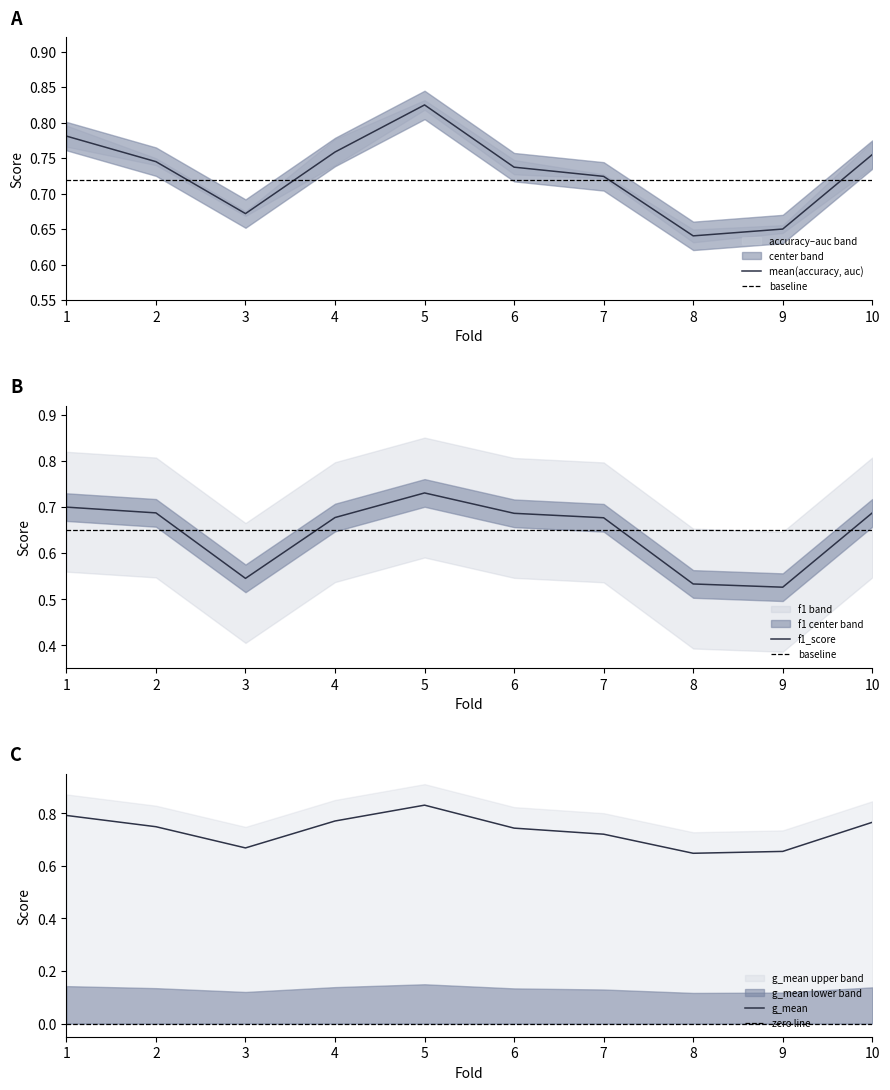

Is the value of f1_score at 7 greater than the value of accuracy at 8?

Yes